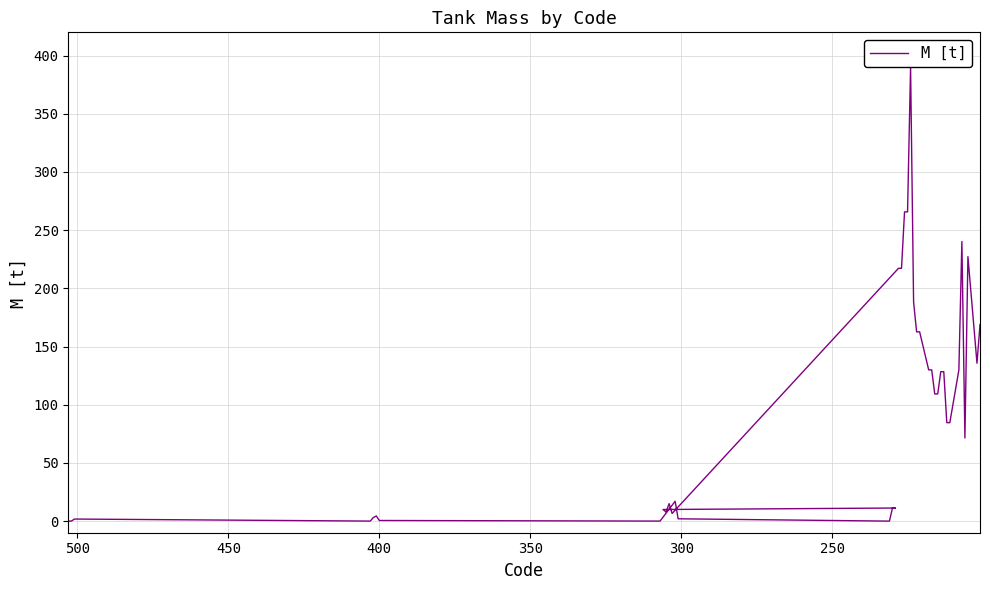

What is the maximum value shown in the chart?

390.2